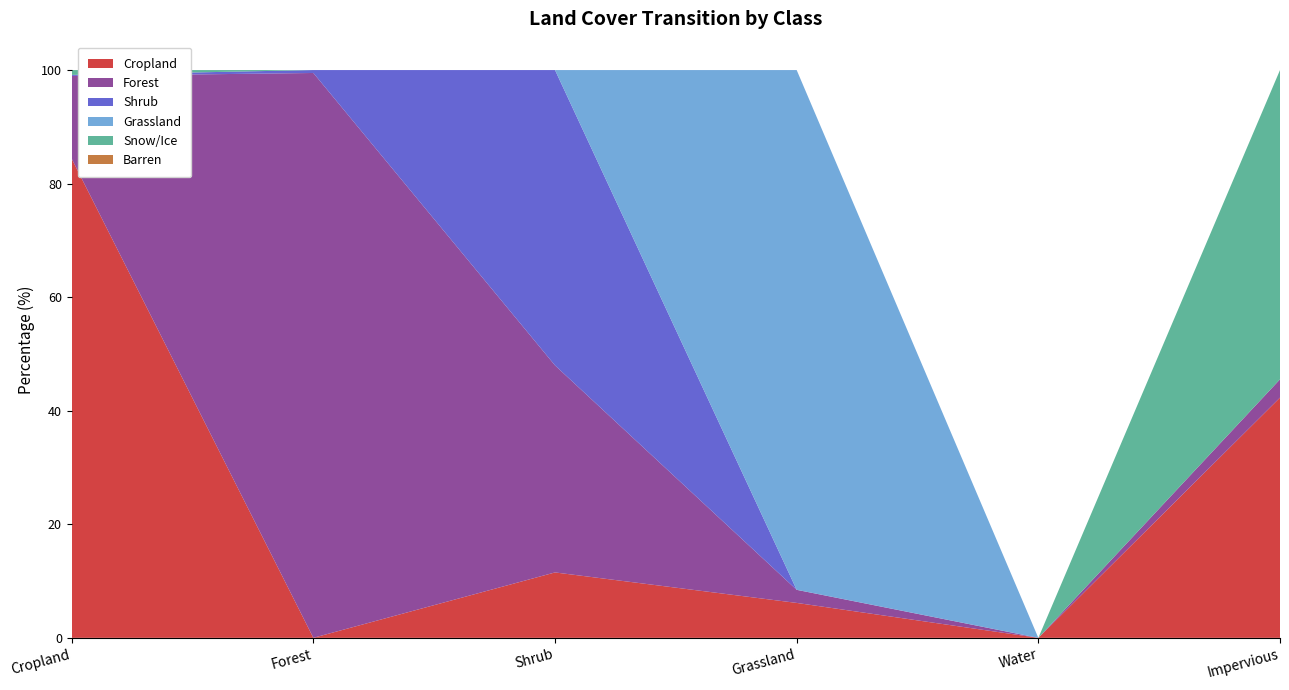

Reading left to right, what are all the values shown in this chart?

Cropland: Cropland=84.4	Forest=0.0	Shrub=11.5	Grassland=6.2	Water=0.0	Impervious=42.3
Forest: Cropland=14.6	Forest=99.5	Shrub=36.5	Grassland=2.3	Water=0.0	Impervious=3.2
Shrub: Cropland=0.2	Forest=0.5	Shrub=52.0	Grassland=0.0	Water=0.0	Impervious=0.0
Grassland: Cropland=0.0	Forest=0.0	Shrub=0.0	Grassland=91.5	Water=0.0	Impervious=0.0
Snow/Ice: Cropland=0.9	Forest=0.0	Shrub=0.0	Grassland=0.0	Water=0.0	Impervious=54.5
Barren: Cropland=0.0	Forest=0.0	Shrub=0.0	Grassland=0.0	Water=0.0	Impervious=0.0